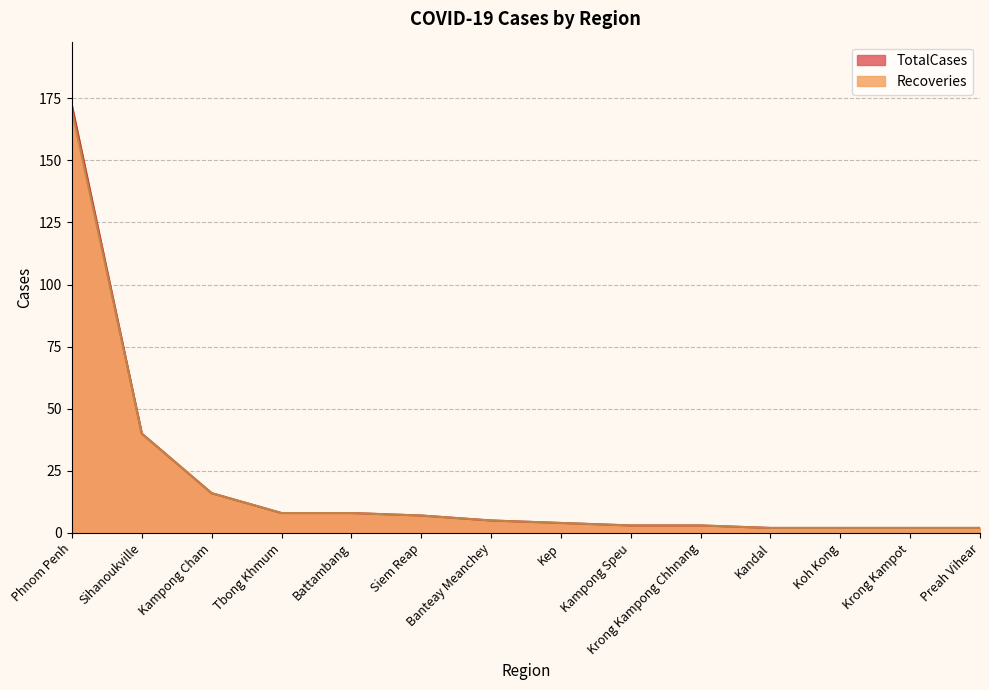

True or false: TotalCases and Recoveries intersect in this chart.

False